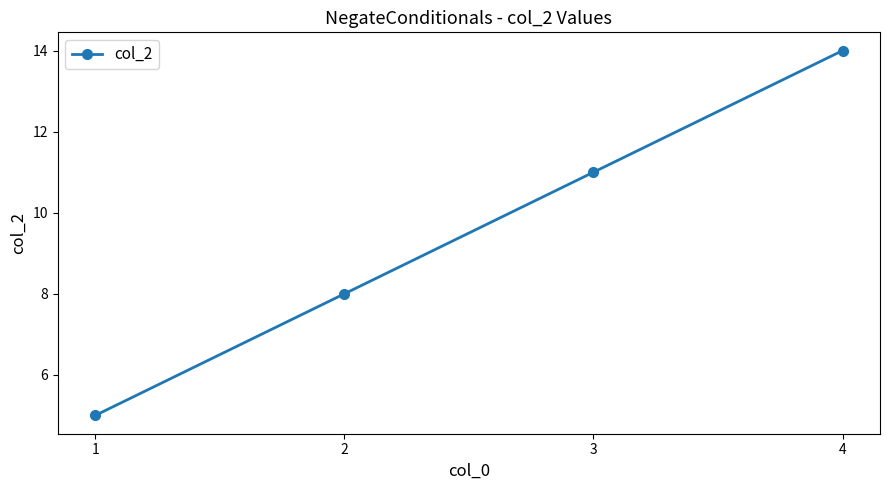

What is the difference between the maximum and minimum values?

9